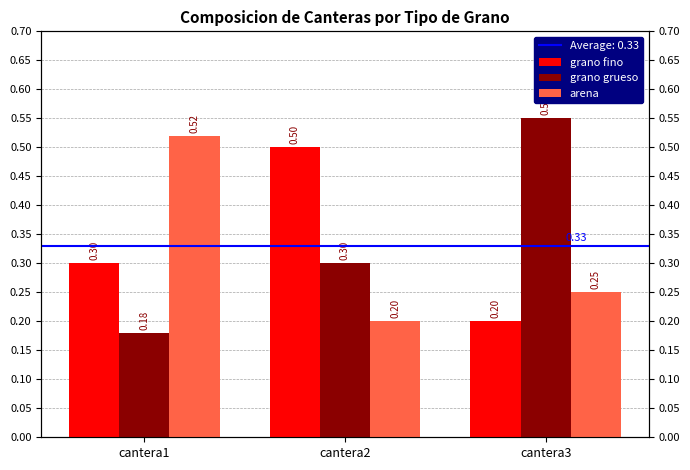

What are all the series names shown in the legend?

grano fino, grano grueso, arena